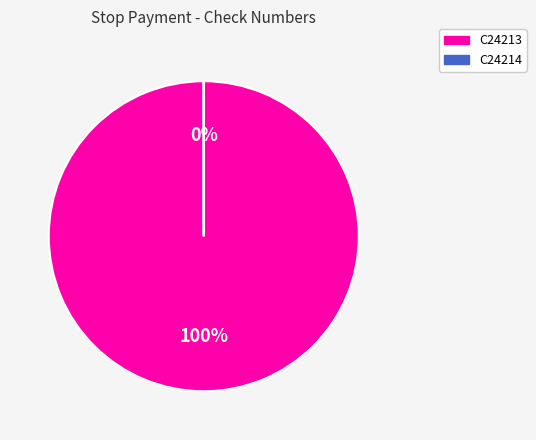

Is it true that C24214_VerifyMultiCheckStopPayment_DNA is 1% of the pie?

False